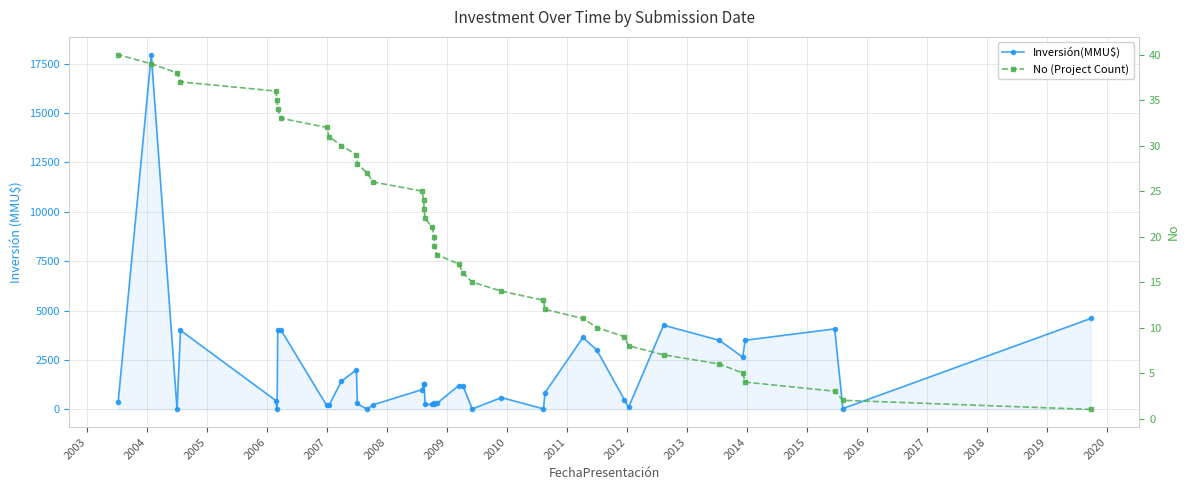

How many values in the No (Project Count) series are below 21?

20